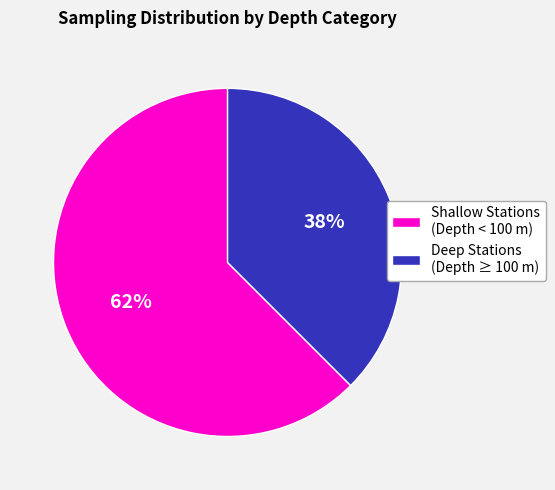

Which has a higher value, Deep Stations (Depth ≥ 100 m) or Shallow Stations (Depth < 100 m)?

Shallow Stations (Depth < 100 m)